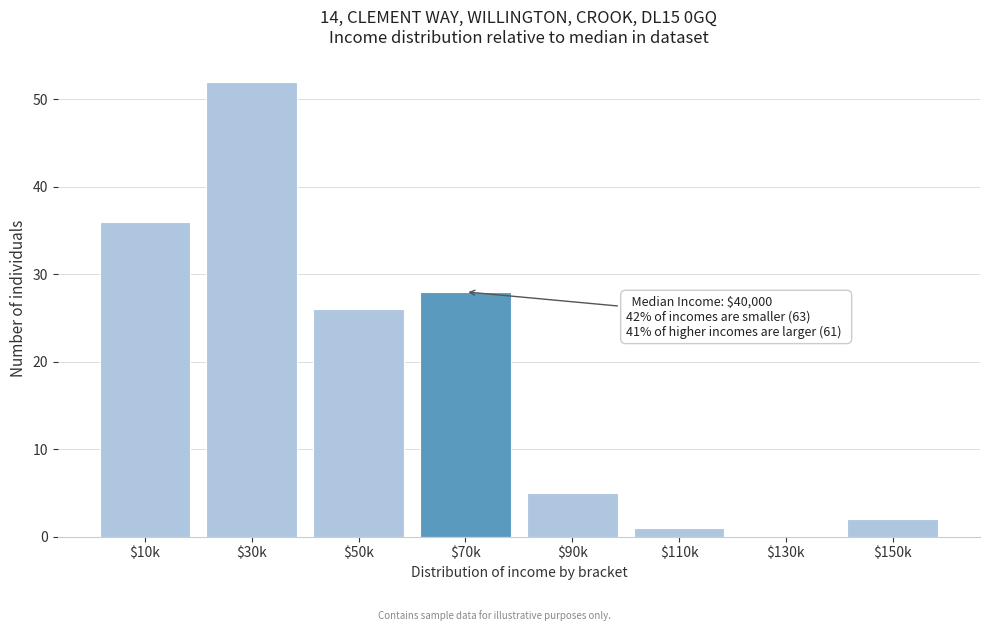

What is the maximum value shown in the chart?

52